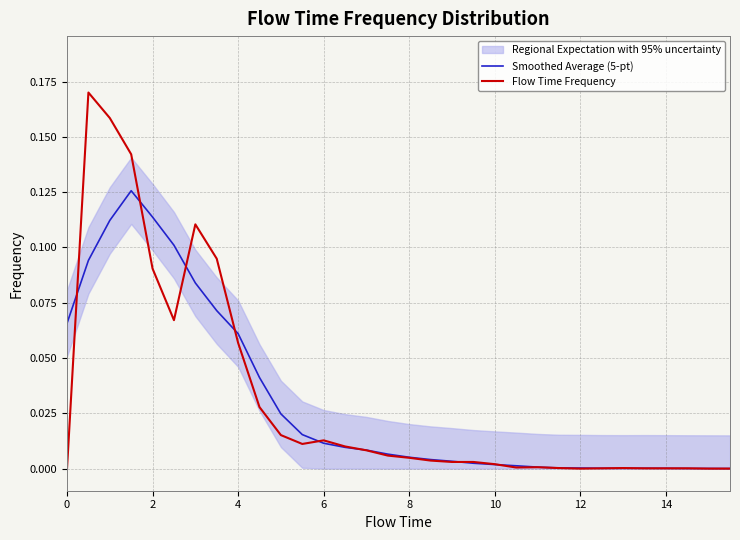

What is the highest value of the Flow Time Frequency series?

0.2